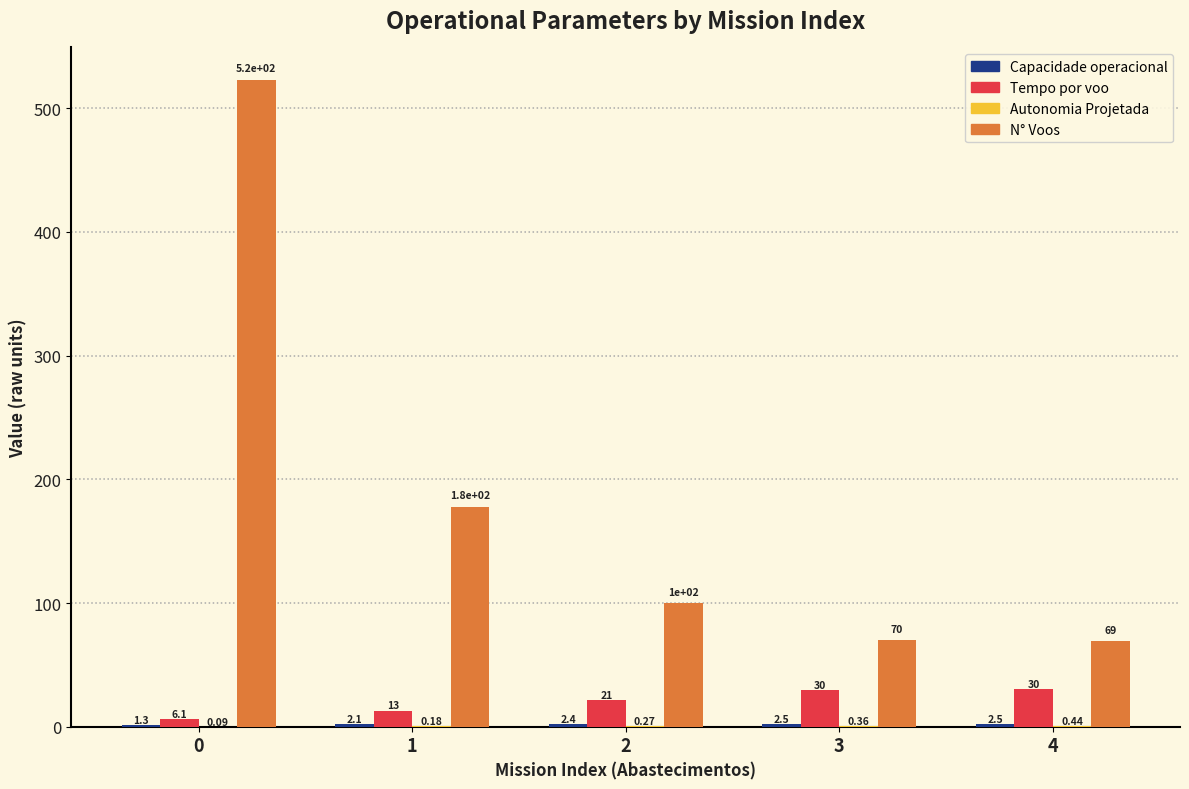

The Tempo por voo [min] series shows 10.4 at 0. True or false?

False